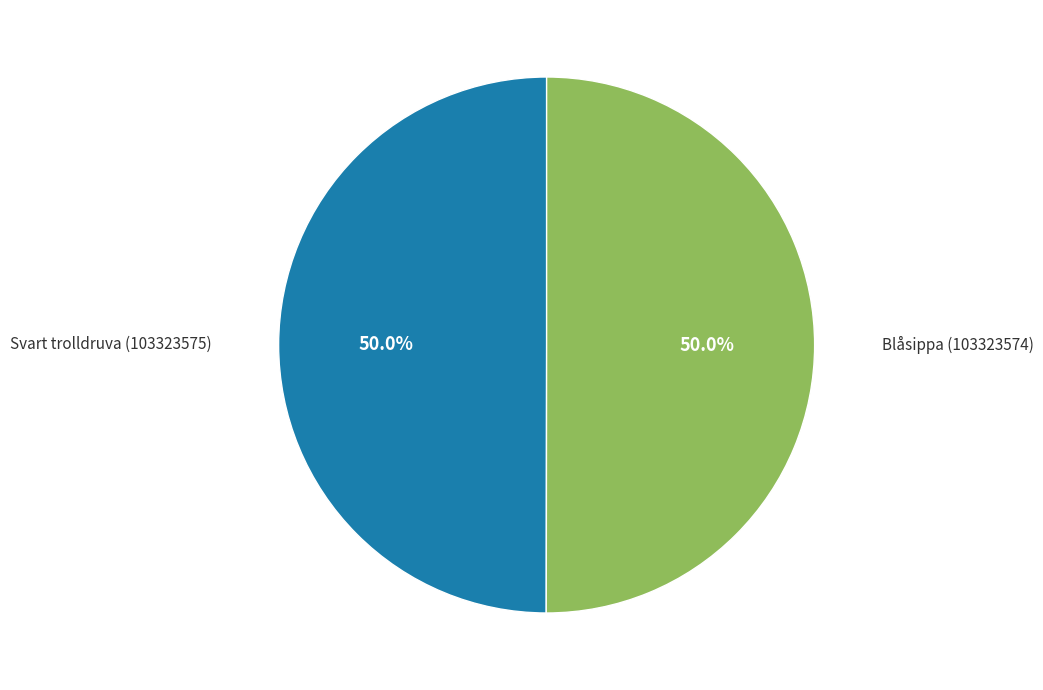

Approximately how many times larger is the value at Blåsippa (103323574) compared to Svart trolldruva (103323575)?

1.0